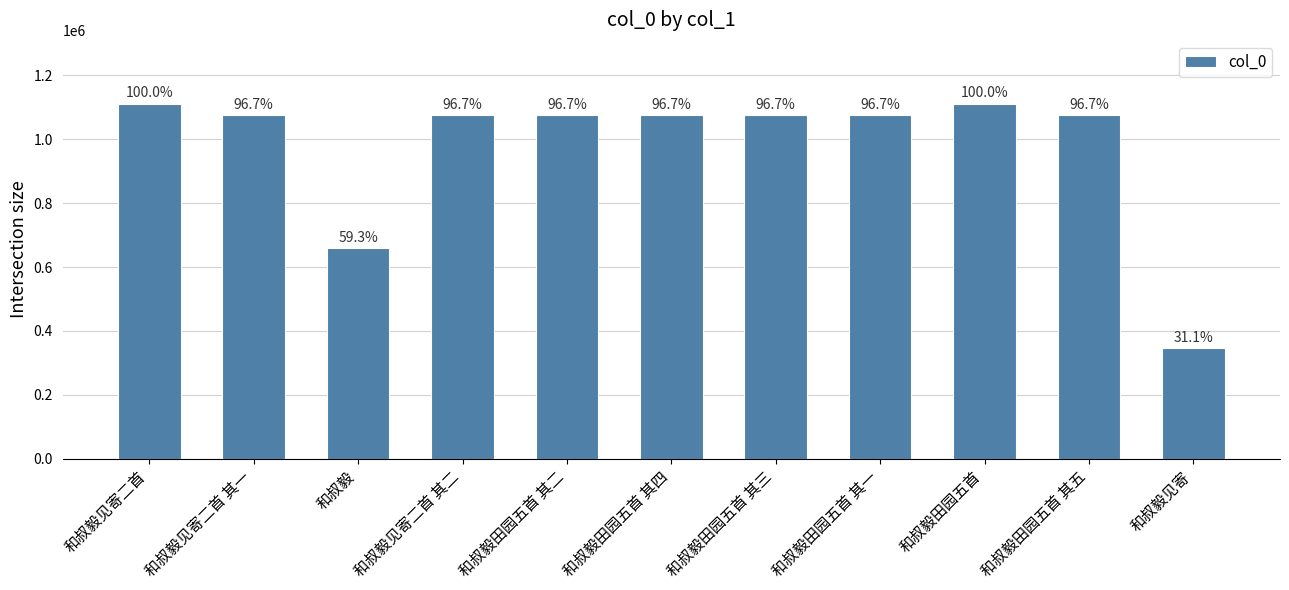

True or false: the data shows 499067 at 和叔毅见寄.

False